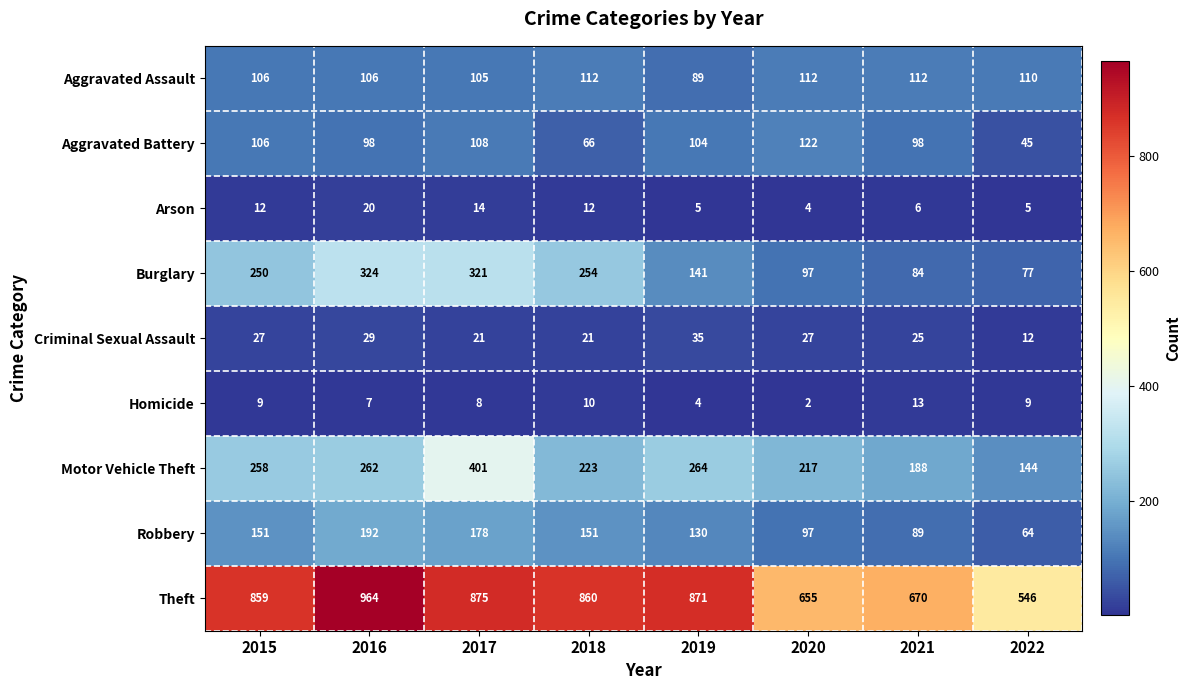

True or false: Arson has a value of 2 at 2022.

False